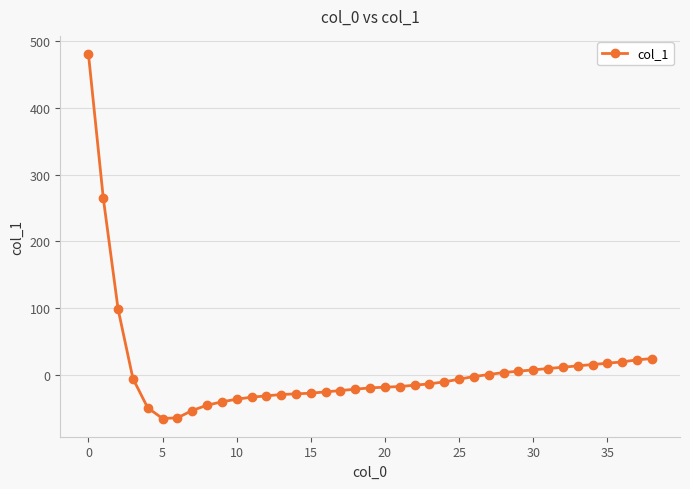

What is the minimum value shown in the chart?

-66